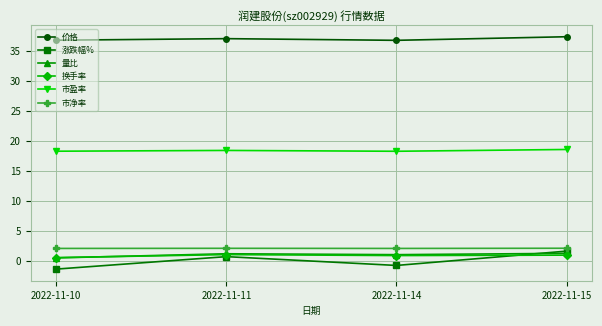

Is the value of 量比 at 2022-11-11 greater than the value of 换手率 at 2022-11-10?

Yes